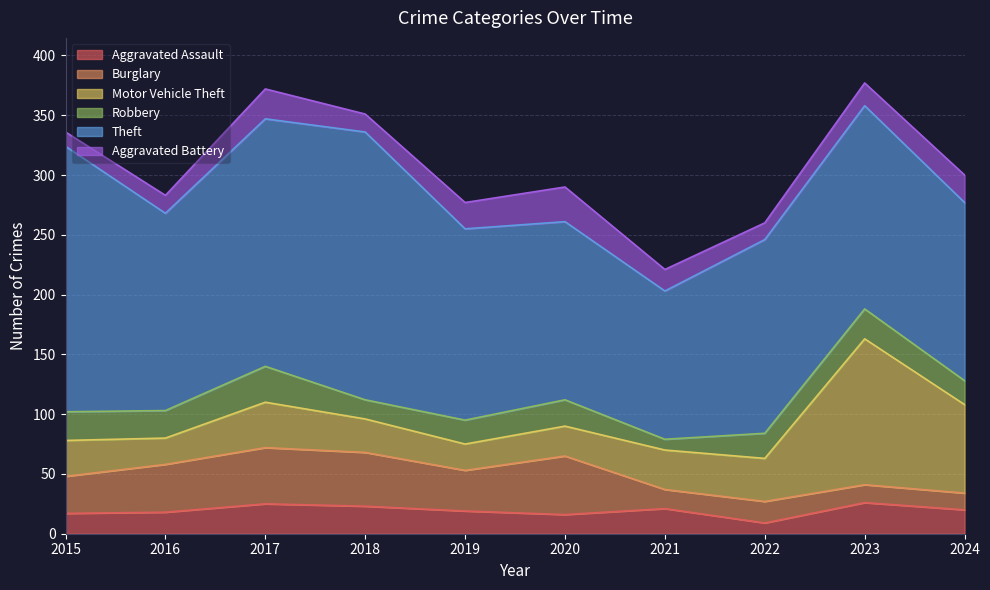

The Motor Vehicle Theft series shows 14 at 2018. True or false?

False